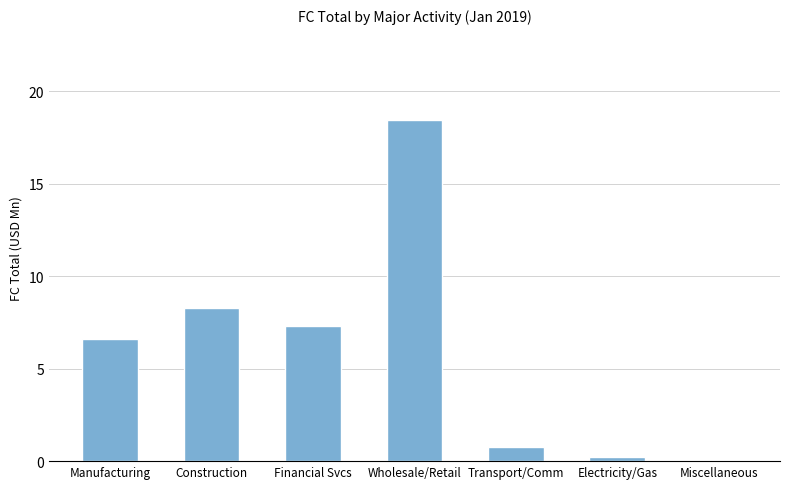

Are the bars horizontal?

No